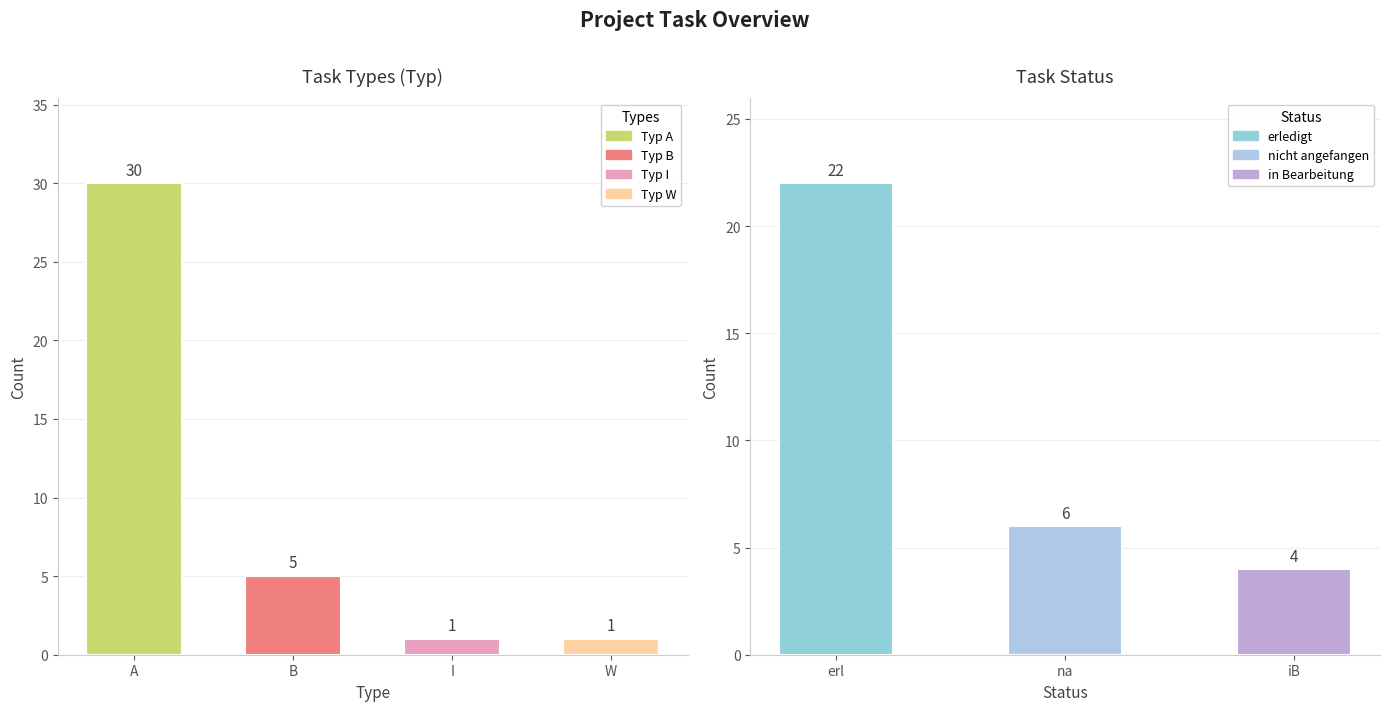

How many data points does each series have?

4